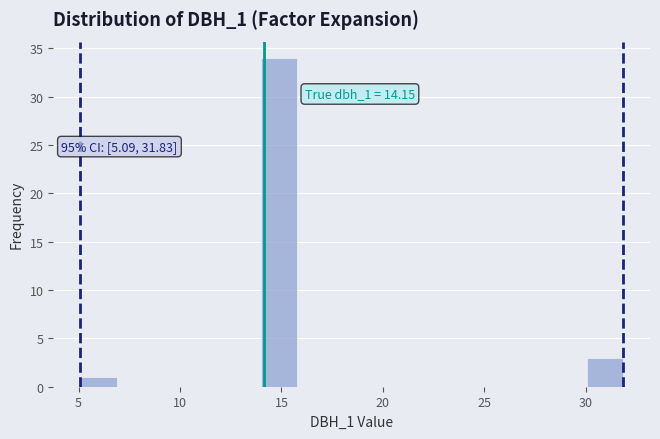

Around what value on the x-axis is the tallest bar? Give the approximate position of its centre, as read against the axis.

15.0